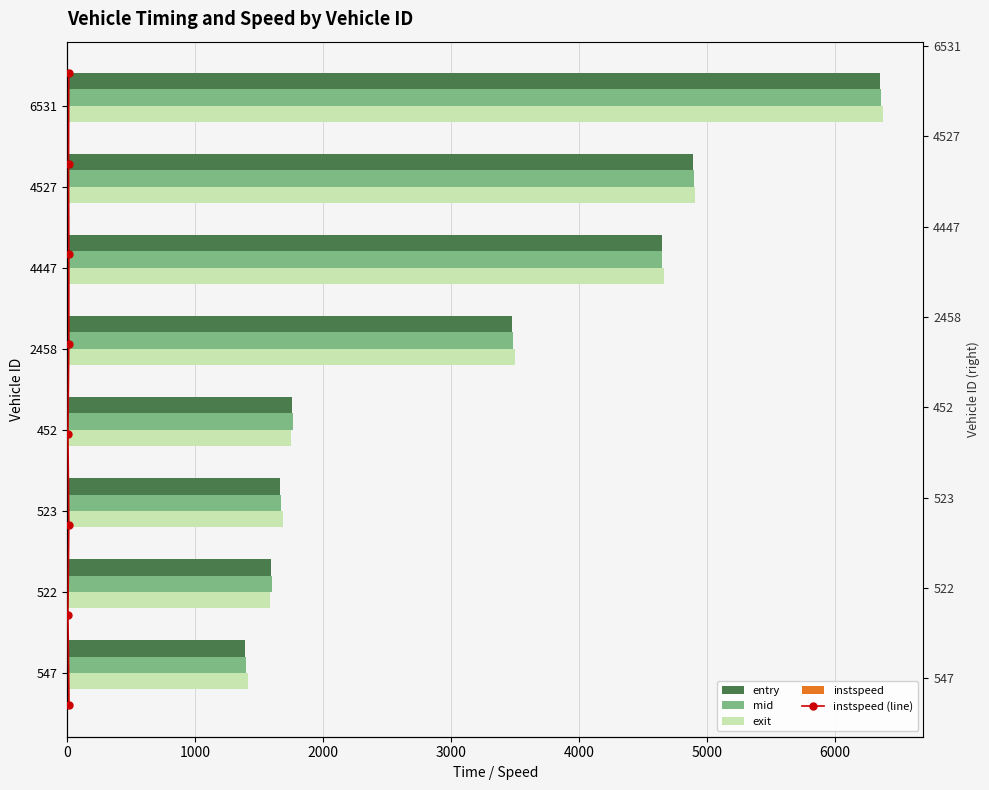

The mid series shows 4650.6 at 4447. True or false?

True